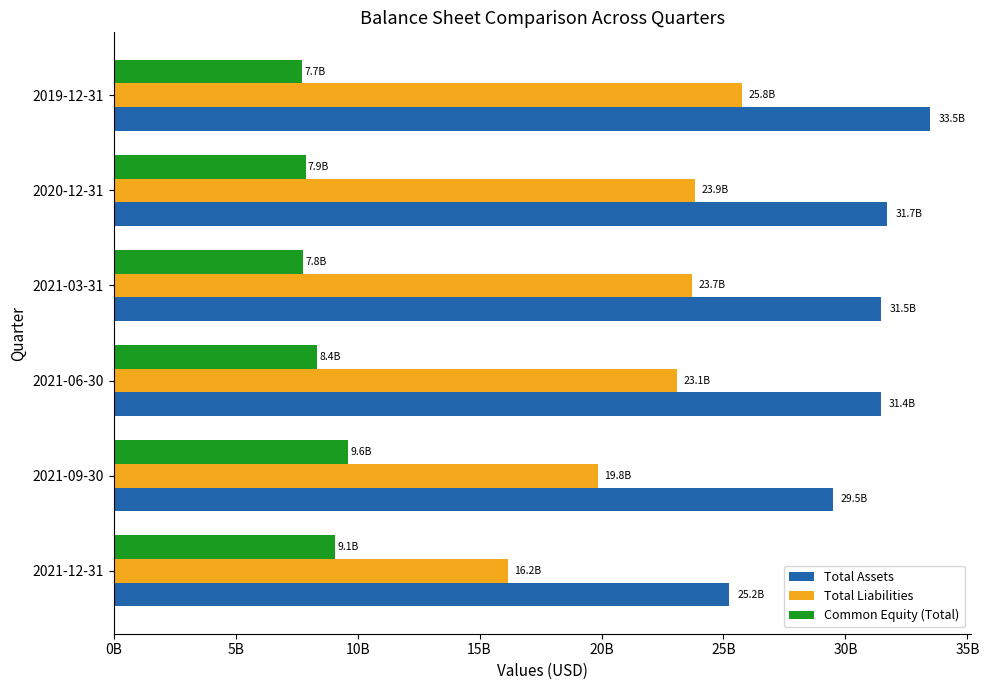

List the series in order of their overall mean, lowest first.

Common Equity (Total), Total Liabilities, Total Assets